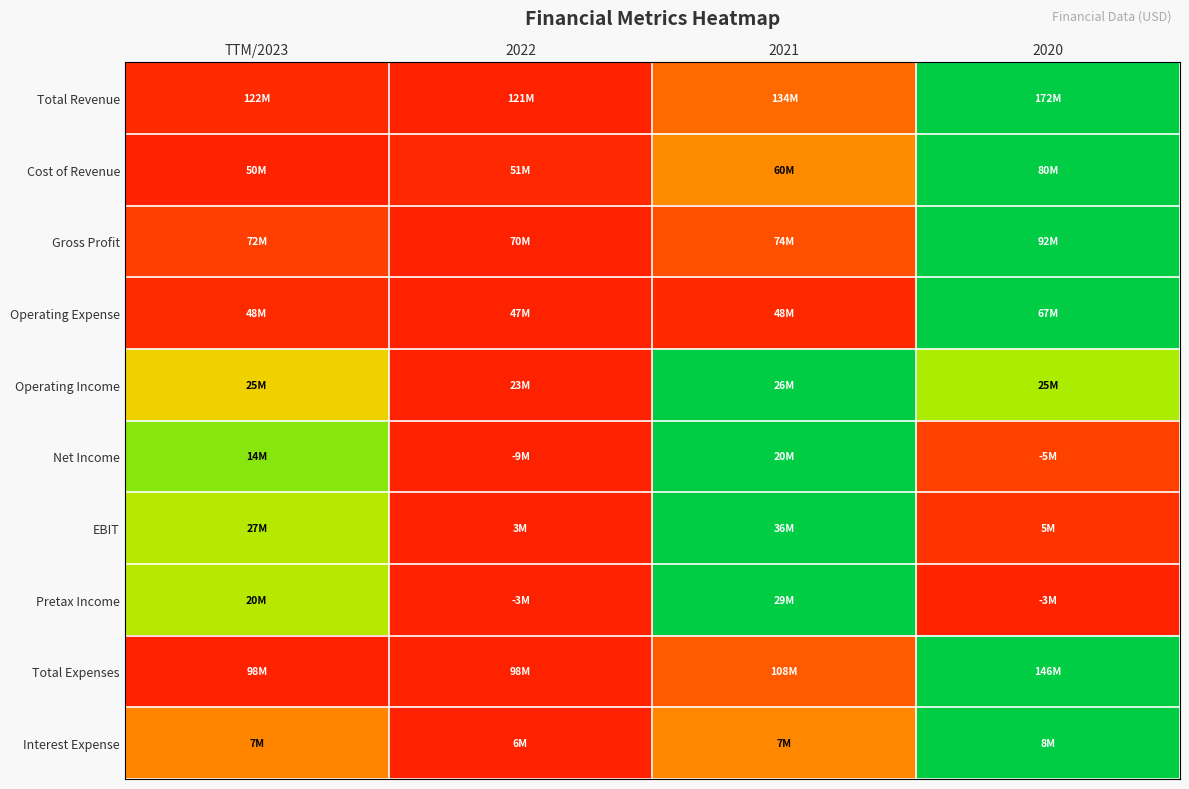

Reading left to right, extract all data points from this chart.

Total Revenue: TTM/2023=0.0	2022=0.0	2021=0.3	2020=1.0
Cost of Revenue: TTM/2023=0.0	2022=0.0	2021=0.3	2020=1.0
Gross Profit: TTM/2023=0.1	2022=0.0	2021=0.2	2020=1.0
Operating Expense: TTM/2023=0.0	2022=0.0	2021=0.0	2020=1.0
Operating Income: TTM/2023=0.5	2022=0.0	2021=1.0	2020=0.7
Net Income: TTM/2023=0.8	2022=0.0	2021=1.0	2020=0.1
EBIT: TTM/2023=0.7	2022=0.0	2021=1.0	2020=0.1
Pretax Income: TTM/2023=0.7	2022=0.0	2021=1.0	2020=0.0
Total Expenses: TTM/2023=0.0	2022=0.0	2021=0.2	2020=1.0
Interest Expense: TTM/2023=0.3	2022=0.0	2021=0.3	2020=1.0